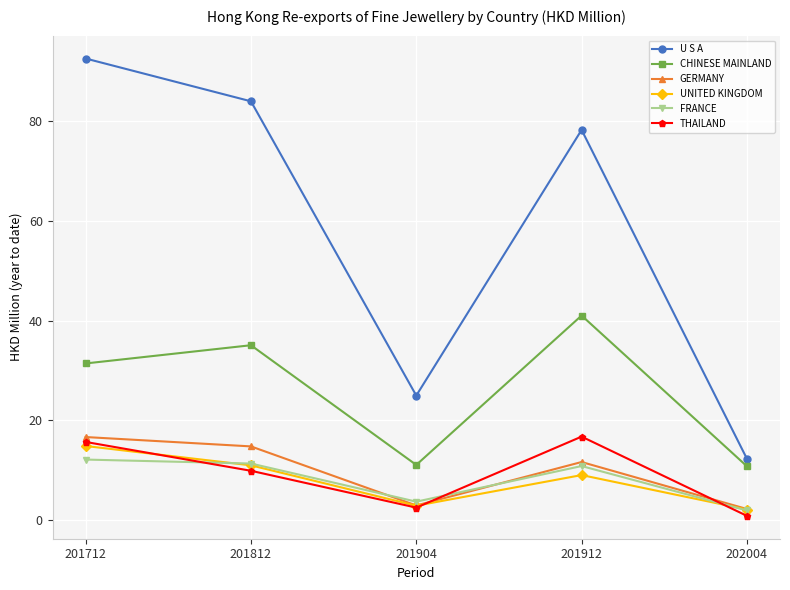

What is the spread (max minus min) of values at 201904?

22.5